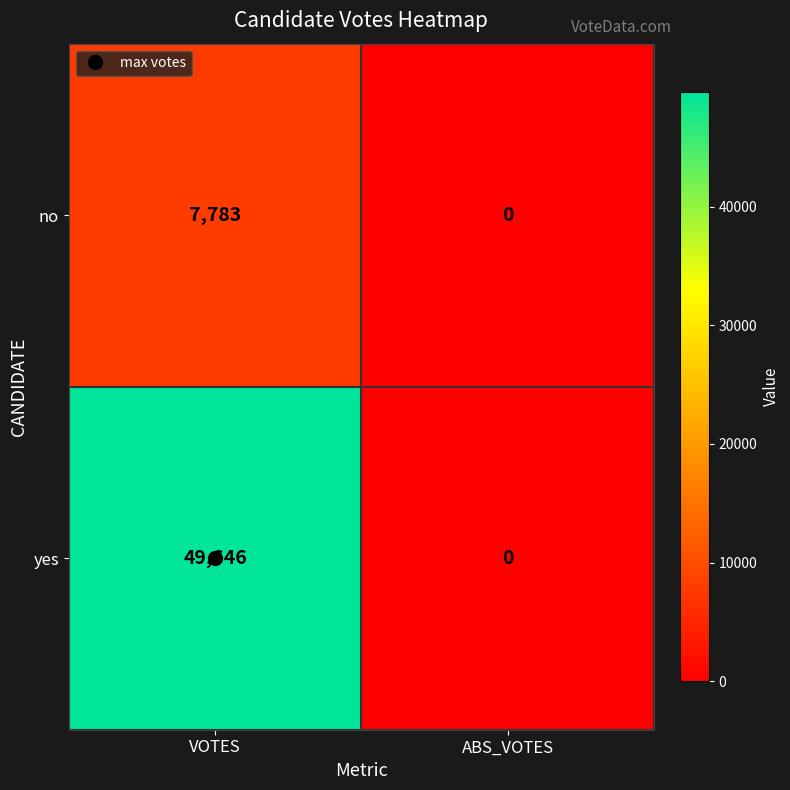

True or false: yes has a value of 49646 at VOTES.

True